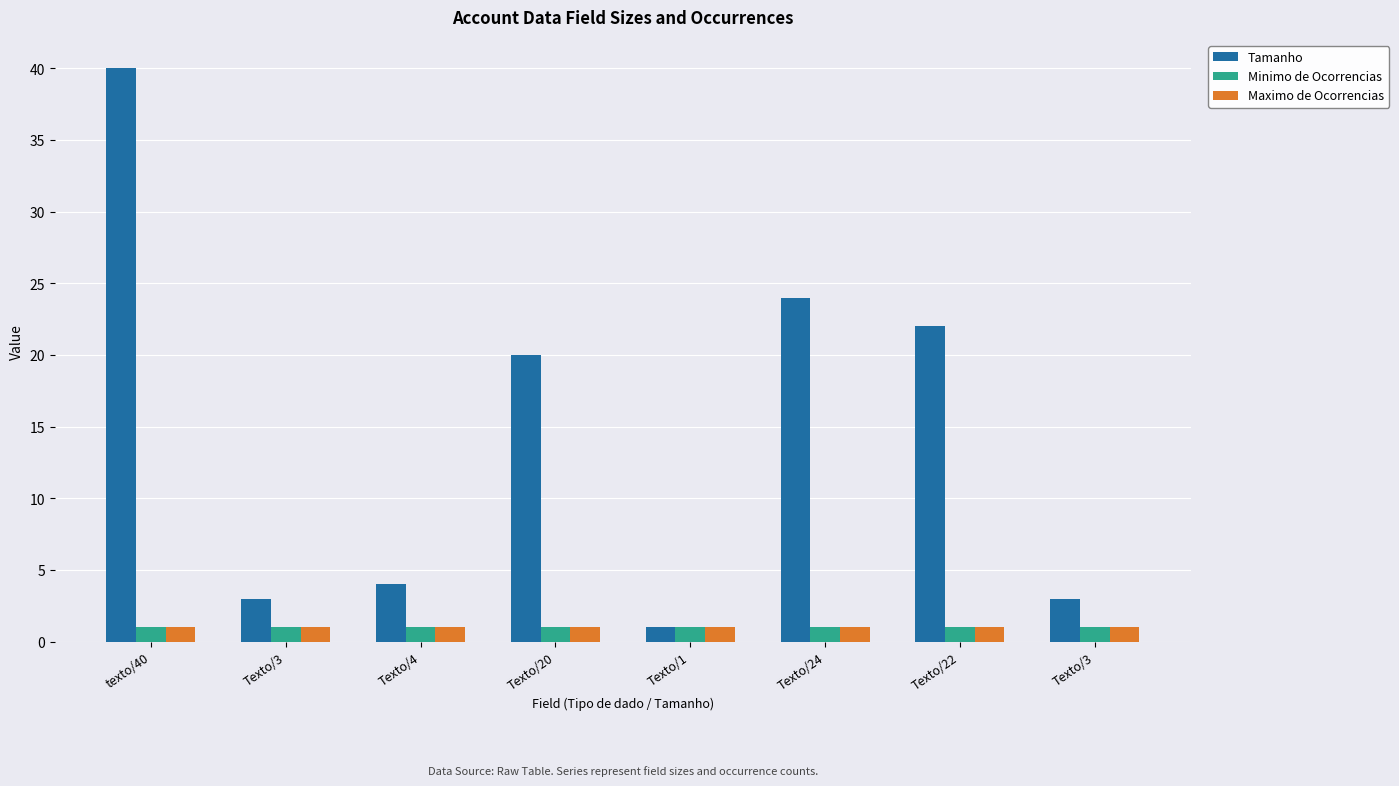

How many groups of bars are there?

8